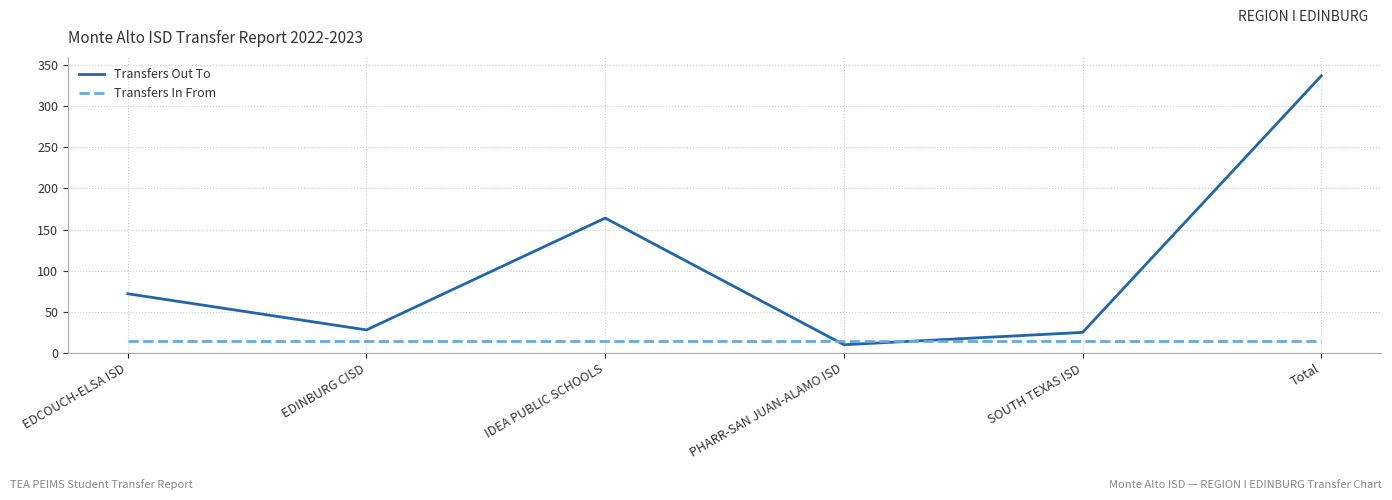

The value of Transfers Out To at EDCOUCH-ELSA ISD is 36. True or false?

False